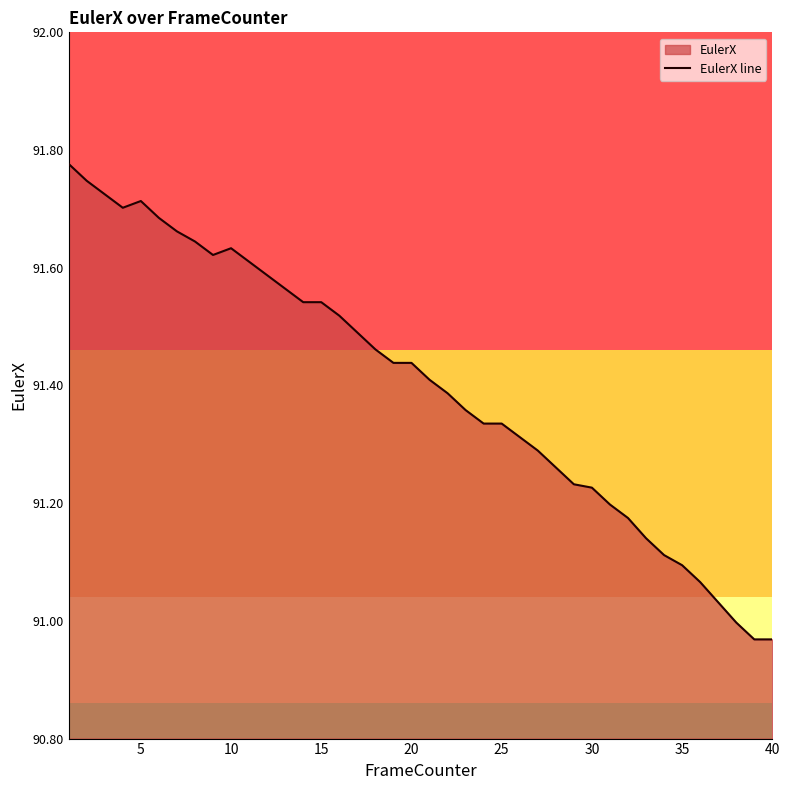

What is the difference between the maximum and minimum values?

0.8